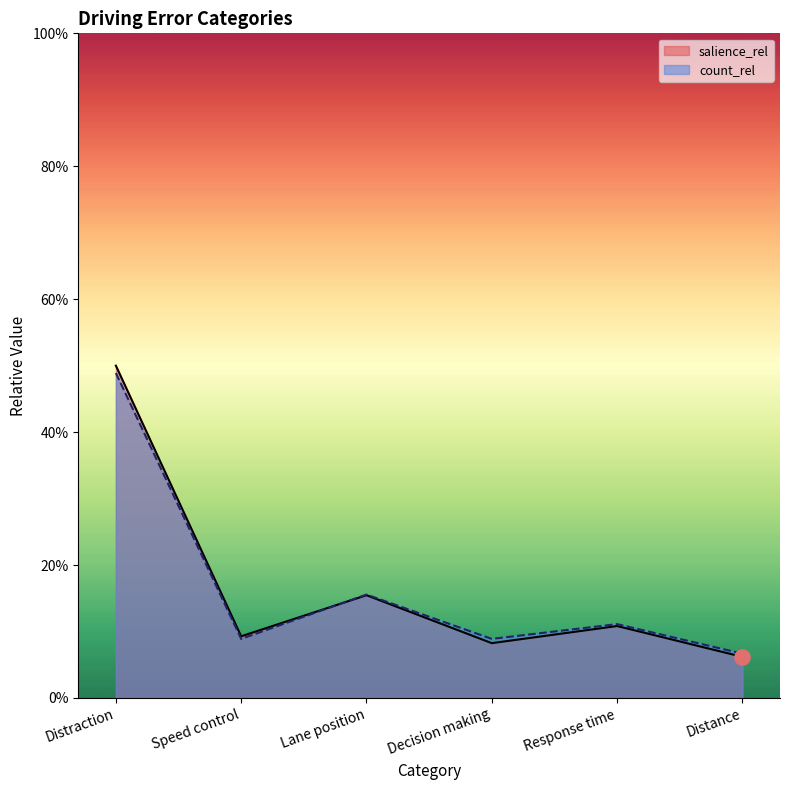

Which series contains the lowest Y value?

salience_rel